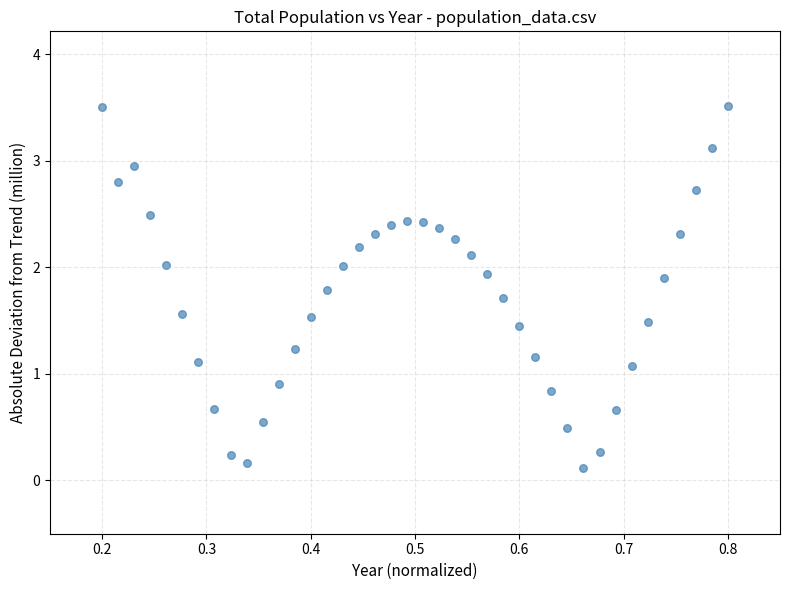

What is the range of Y values (max minus min)?

3.4